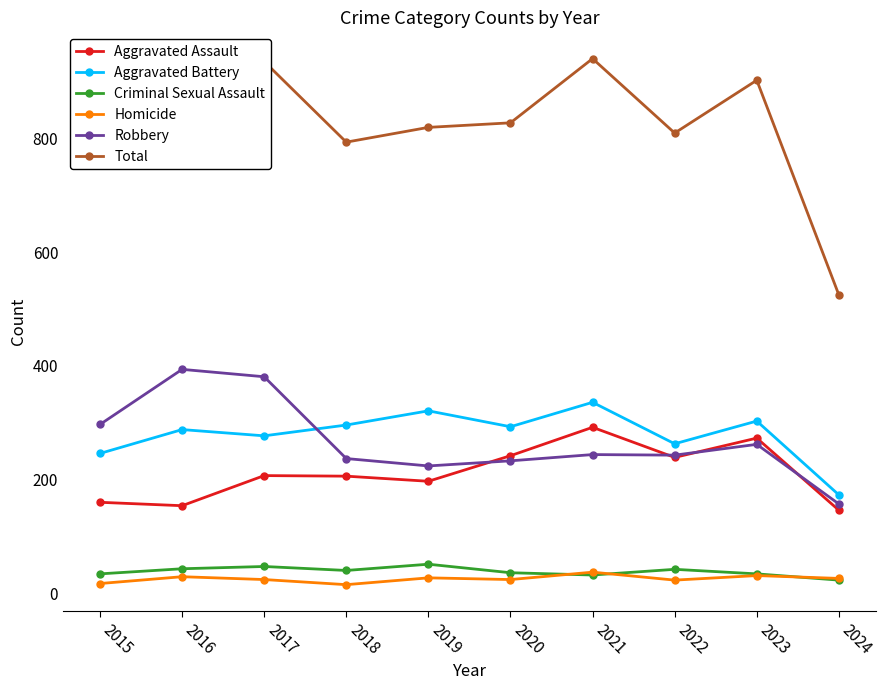

What is the approximate value of Criminal Sexual Assault at 2015, to the nearest 10?

30